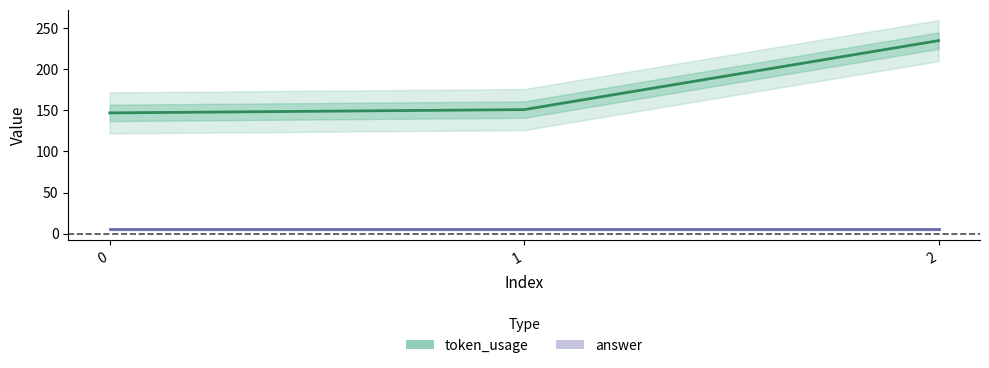

Rank the categories by token_usage value from highest to lowest.

2, 1, 0